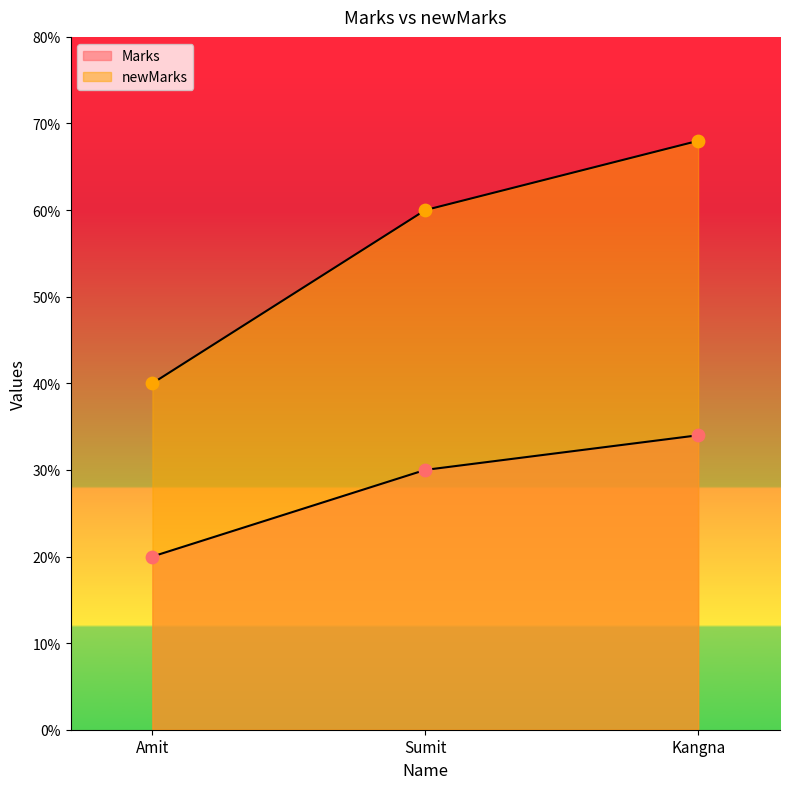

Is the value of Marks at Sumit greater than the value of newMarks at Kangna?

No